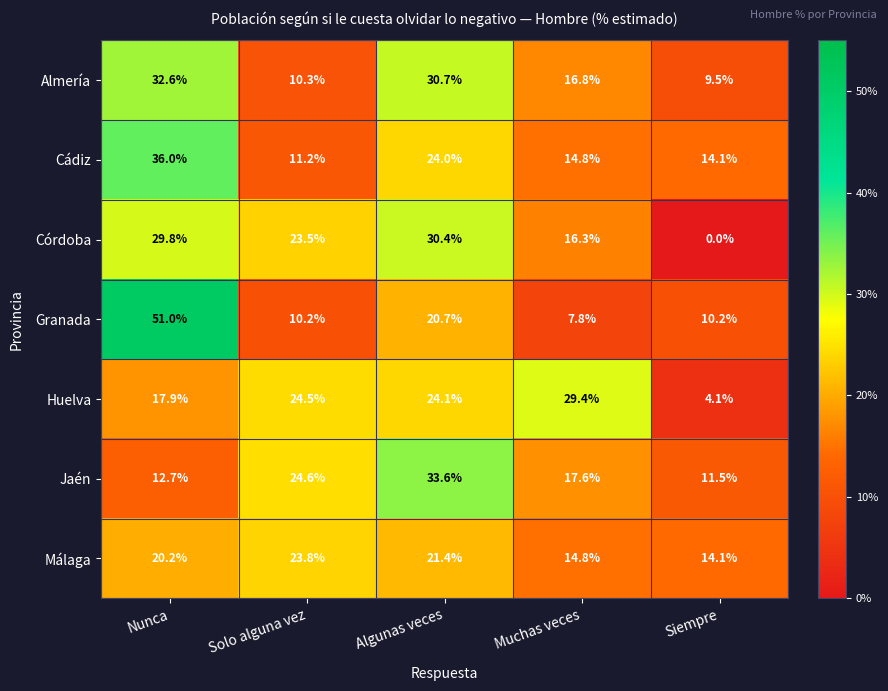

What is the sum of all Almería values?

99.9